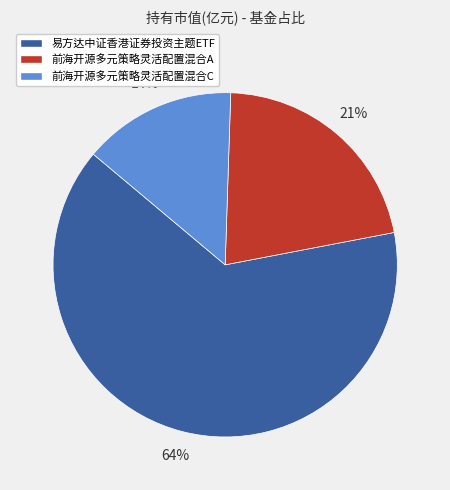

To the nearest percent, what portion does 前海开源多元策略灵活配置混合C represent?

14%